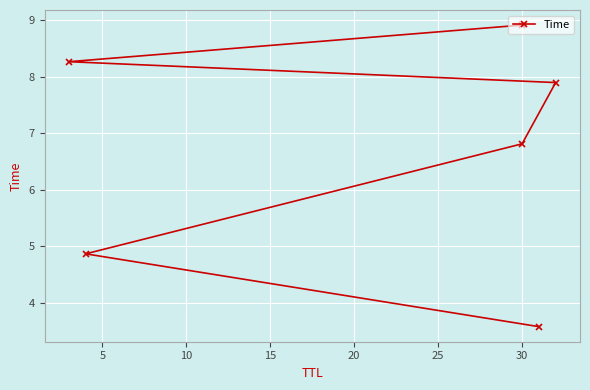

Approximately how many times larger is the value at 10 compared to 0?

1.9